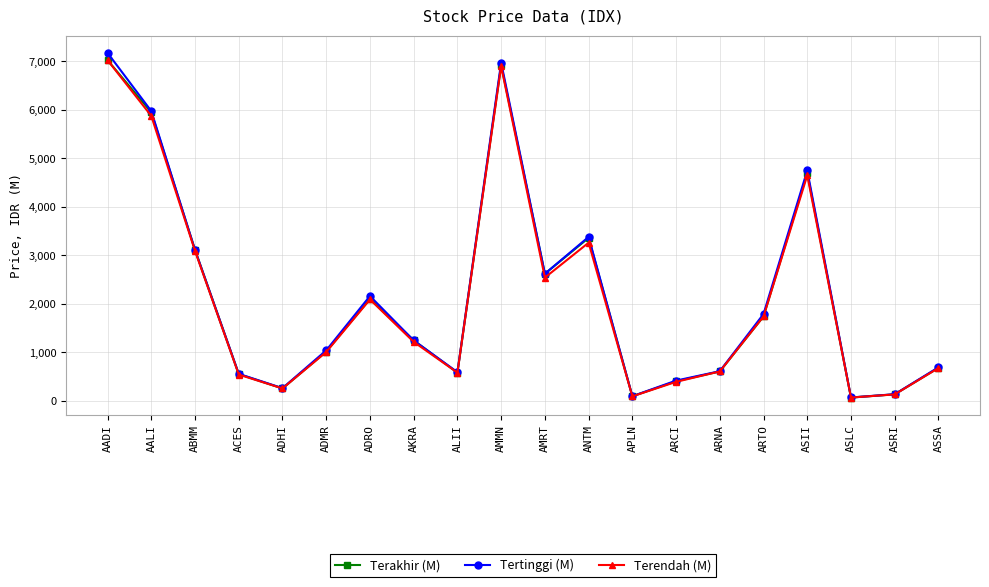

What is the maximum value shown in the chart?

7175